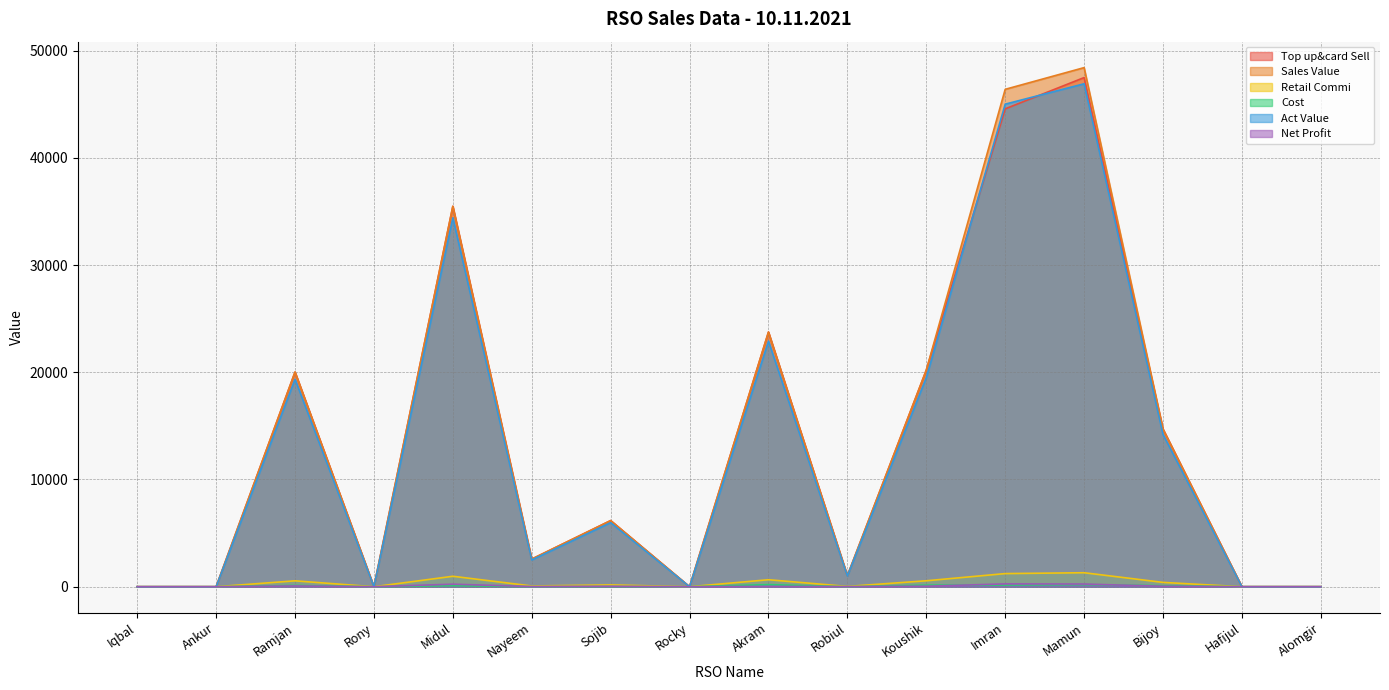

What is the maximum value for Cost?

200.0